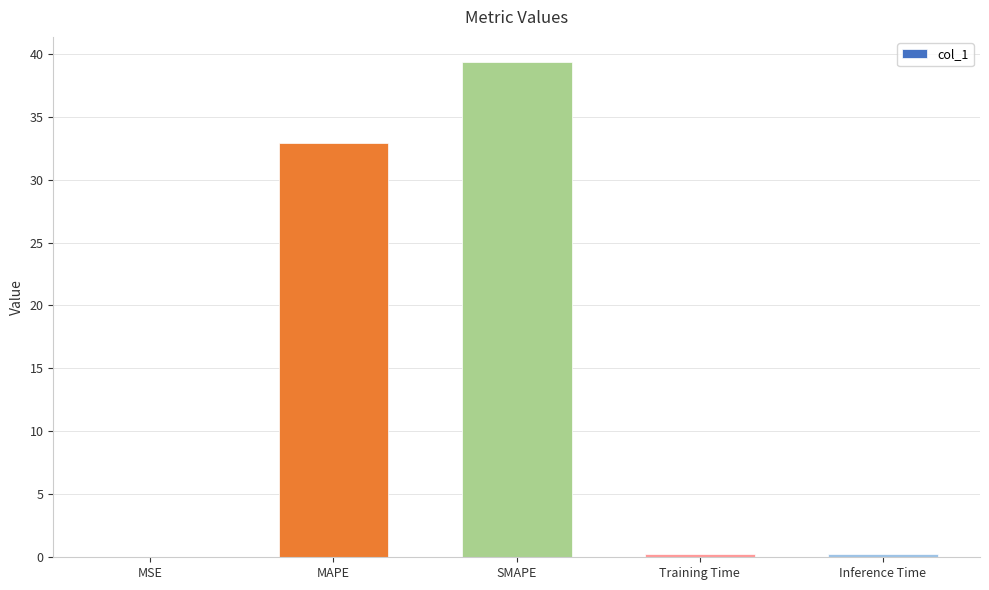

What is the change in value from SMAPE to Training Time?

-39.1